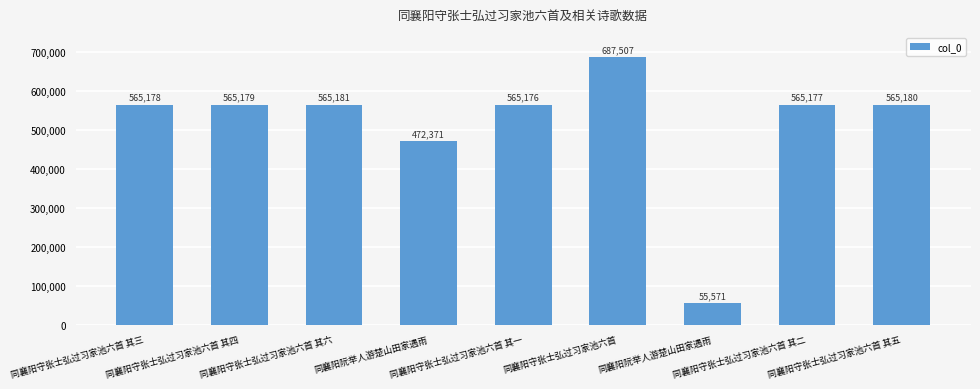

Reading right to left, what are all the values shown in this chart?

565180	565177	55571	687507	565176	472371	565181	565179	565178